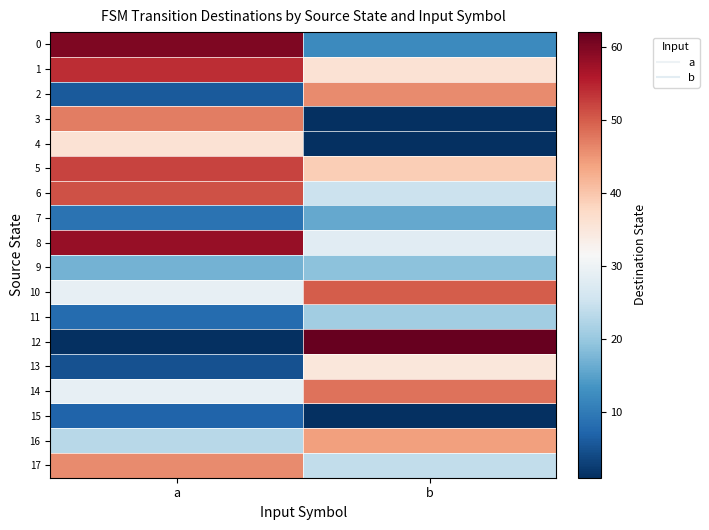

What is the difference between the highest and lowest values at b?

61